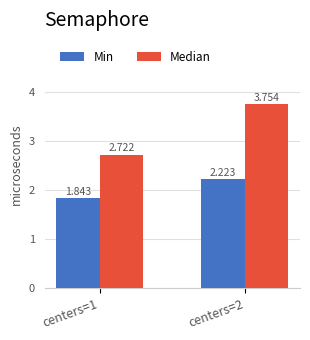

List the series in order of their peak value, lowest first.

Min, Median